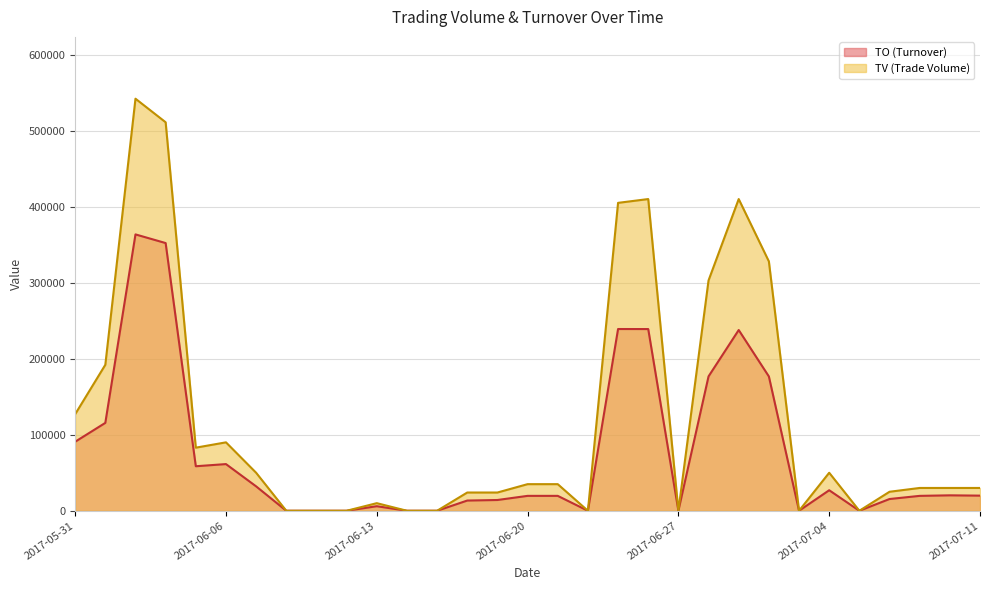

At which category does TO reach its first local peak?

2017-06-02